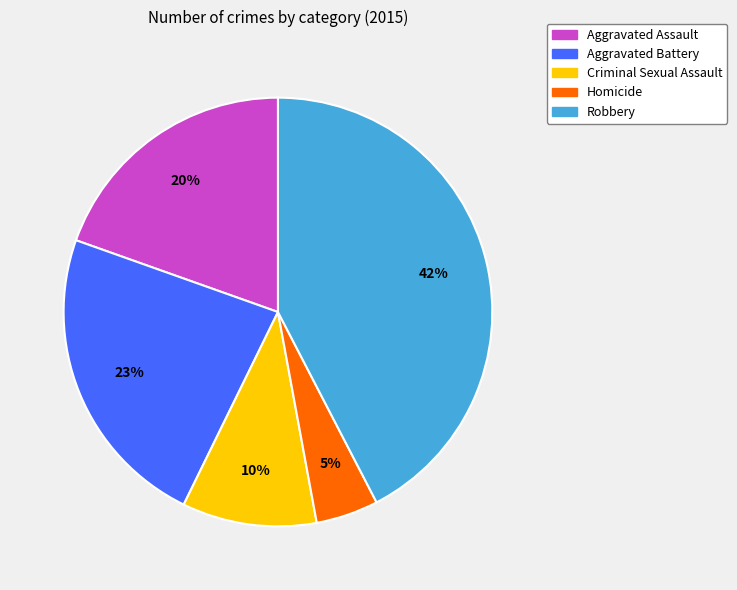

How many slices are in this pie chart?

5